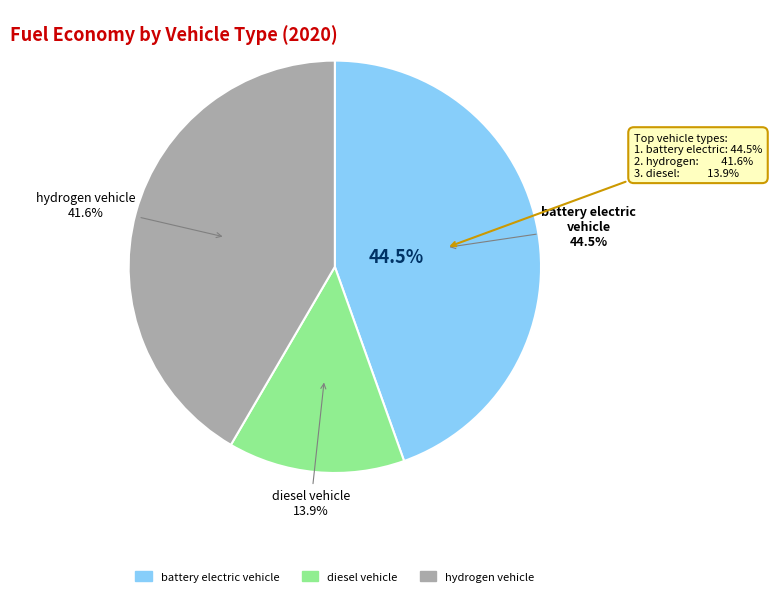

To the nearest percent, what is the difference between the diesel vehicle and hydrogen vehicle slice percentages?

28%